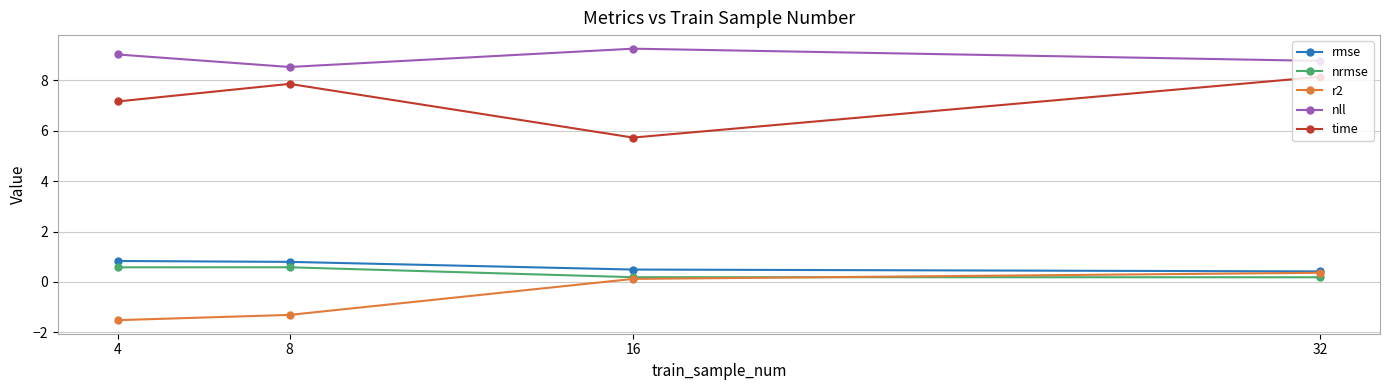

How many values in the time series exceed 7?

3